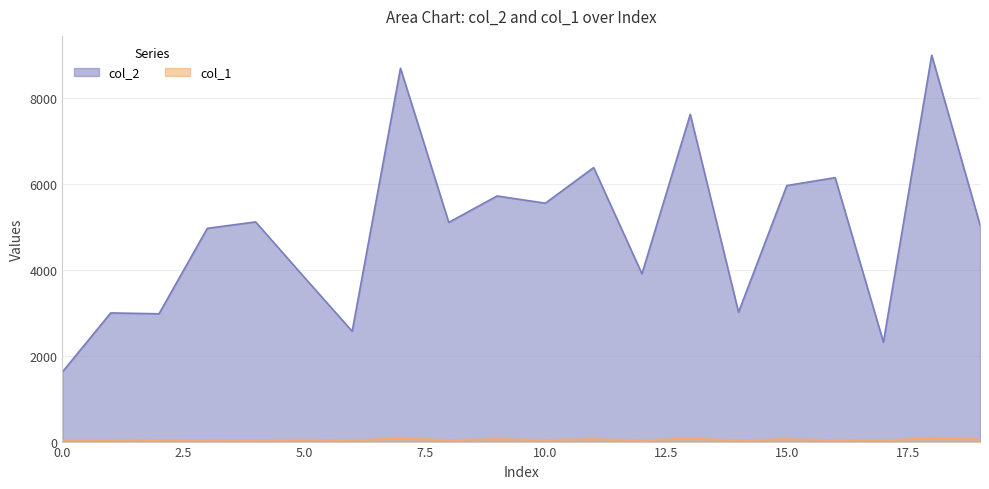

What is the maximum value shown in the chart?

9003